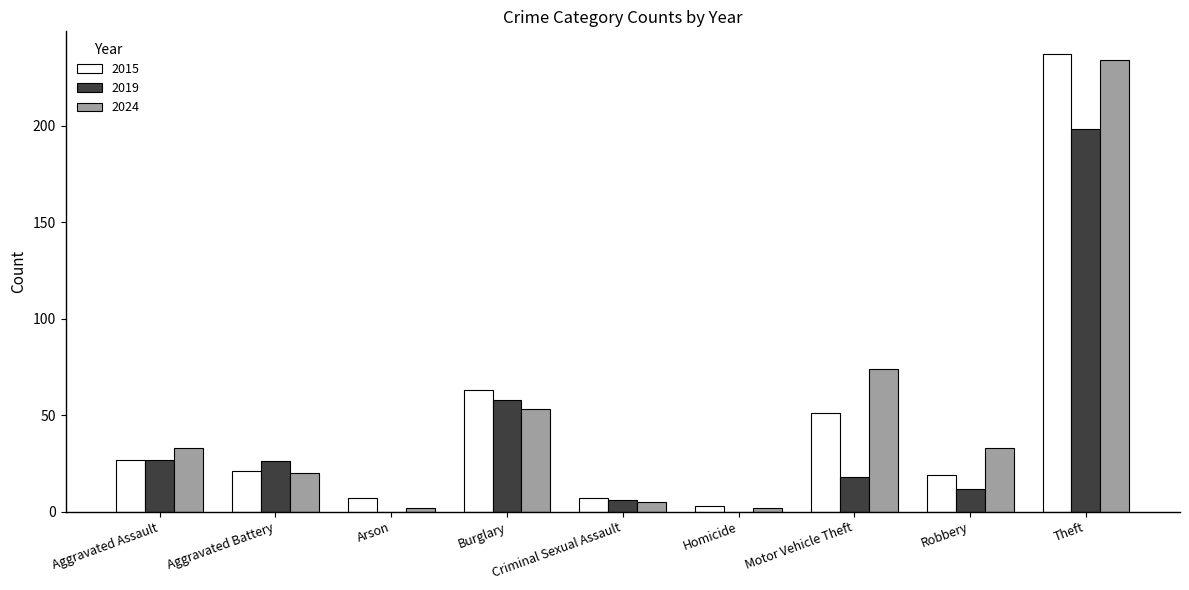

Where is 2015 nearest to the value 120?

Burglary